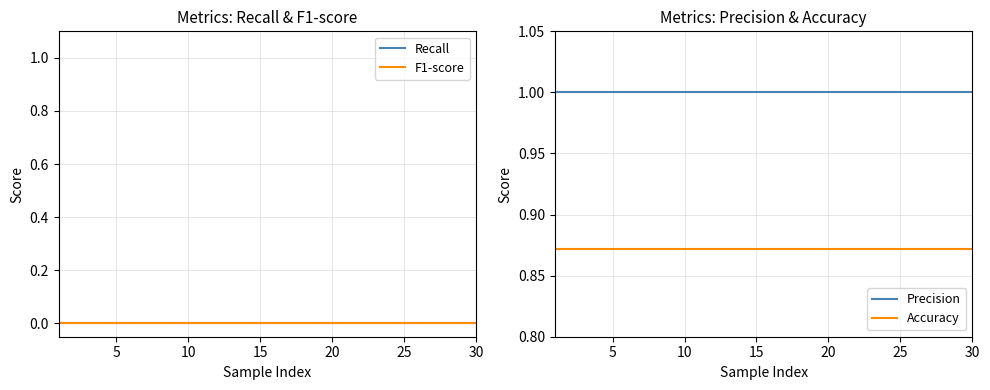

True or false: Accuracy and Precision intersect in this chart.

False